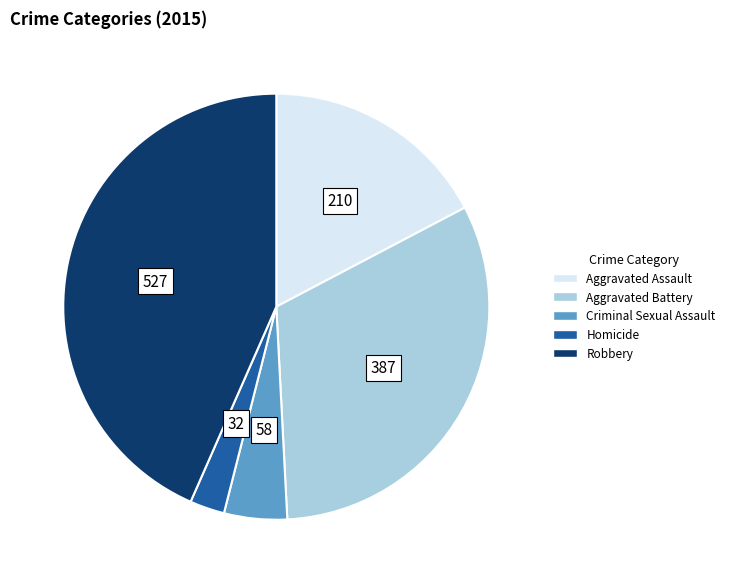

What is the smallest slice in the pie chart?

Homicide